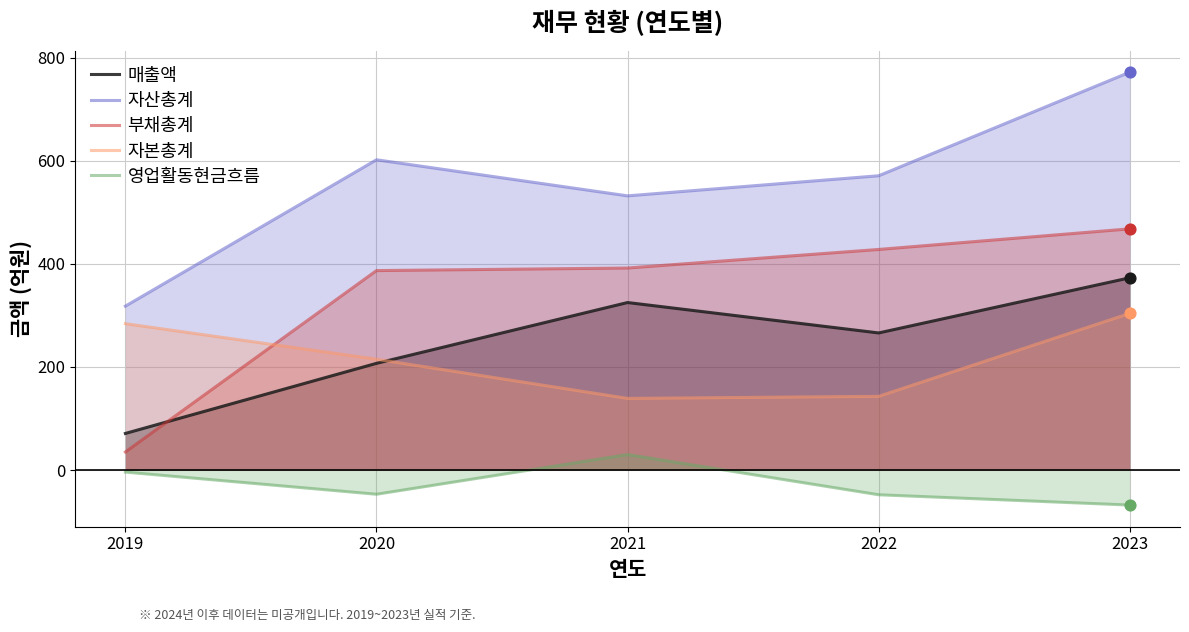

What is the total value across all series at 2019?

704